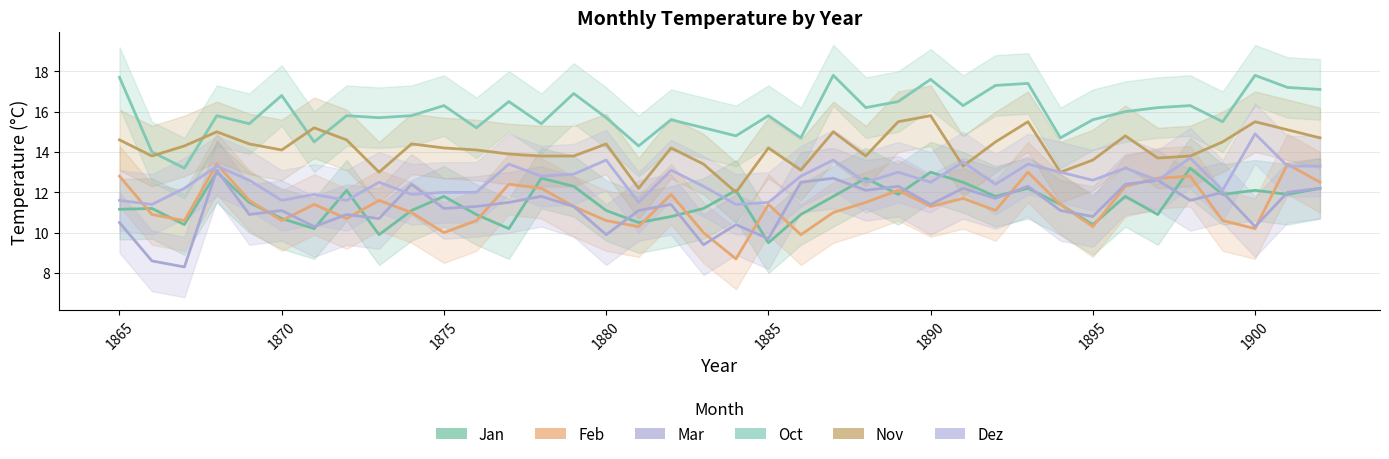

Is this an area chart (filled region under the line)?

No